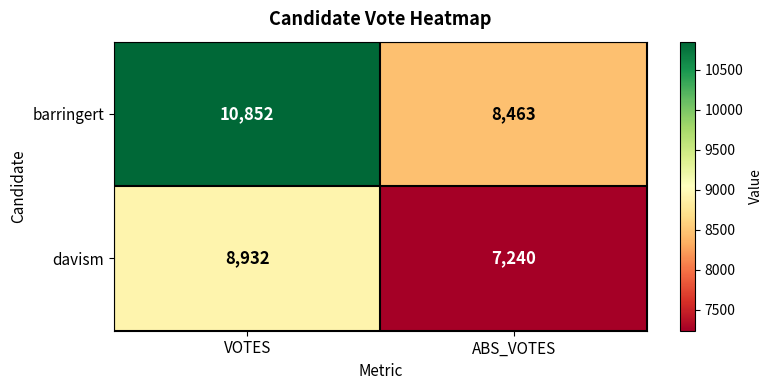

Rank the series by their maximum value, from lowest to highest.

davism, barringert